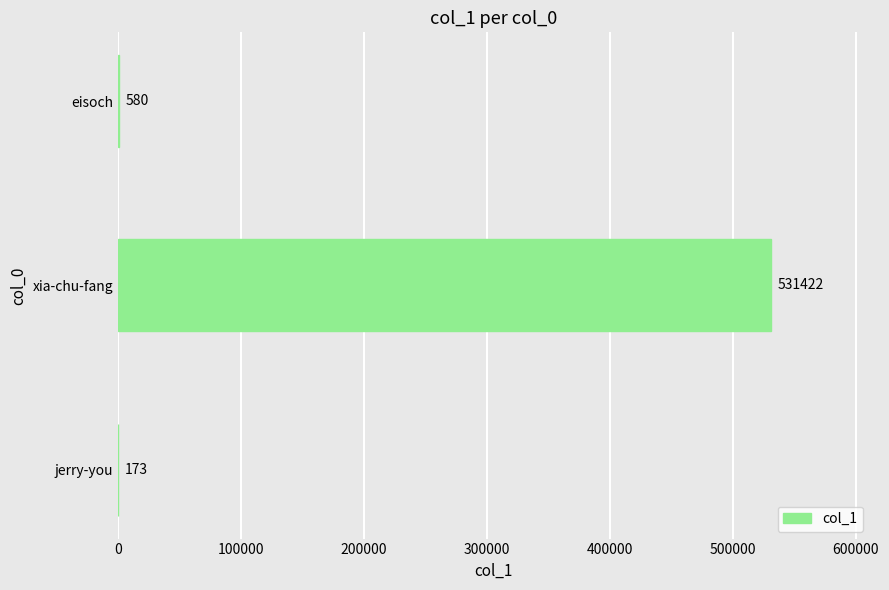

What is the sum of all values?

532175